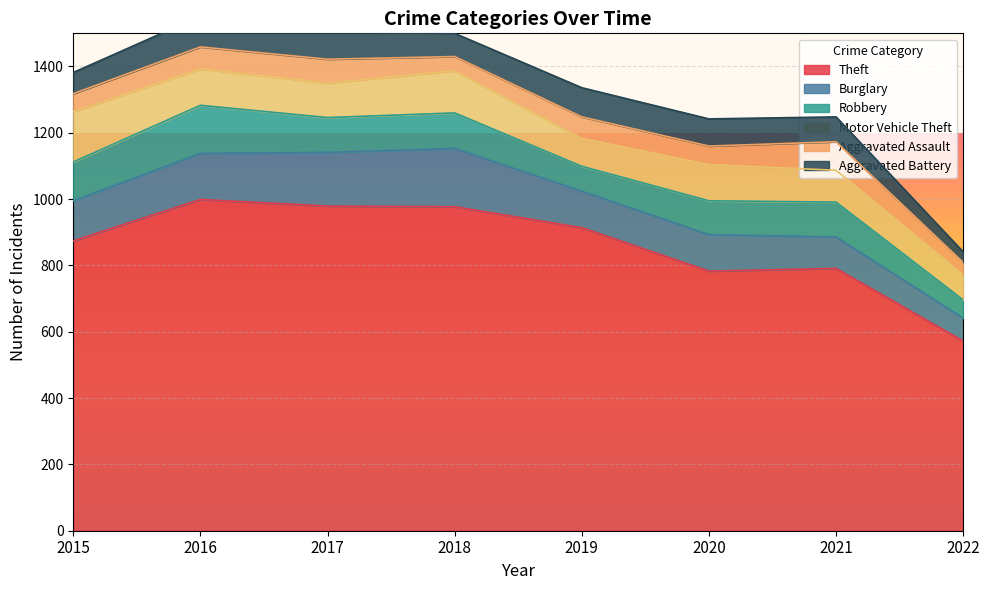

What are all the series names shown in the legend?

Theft, Burglary, Robbery, Motor Vehicle Theft, Aggravated Assault, Aggravated Battery